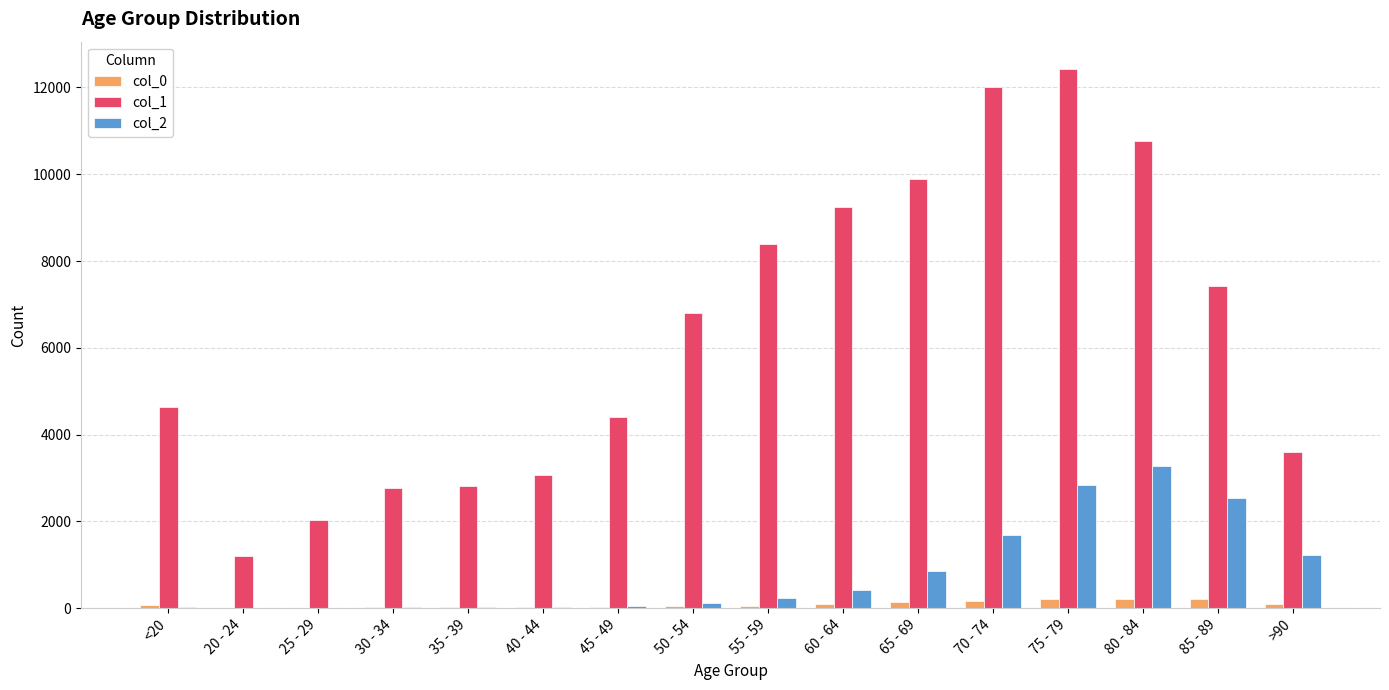

Which category has the highest value in the col_1 series?

75 - 79